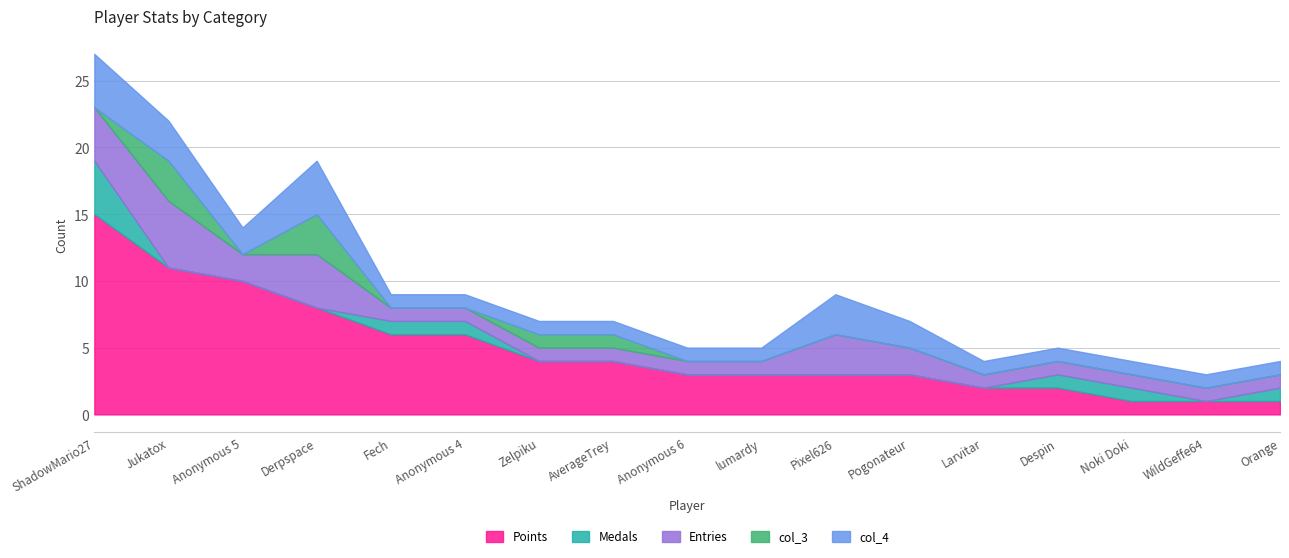

What is the label of the 11th point from the right?

Zelpiku